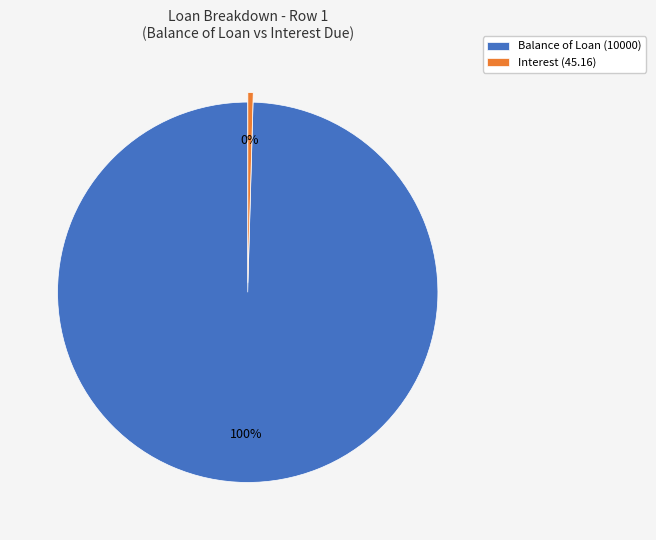

The Interest (45.16) slice represents 10% of the pie. True or false?

False